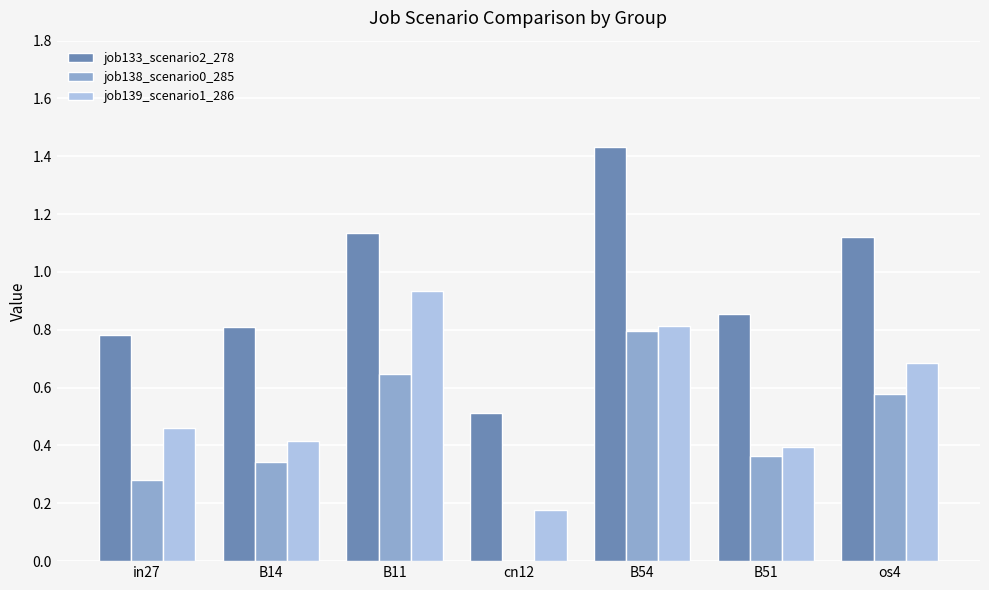

What is the difference between the job133_scenario2_278 values at B51 and in27?

0.1